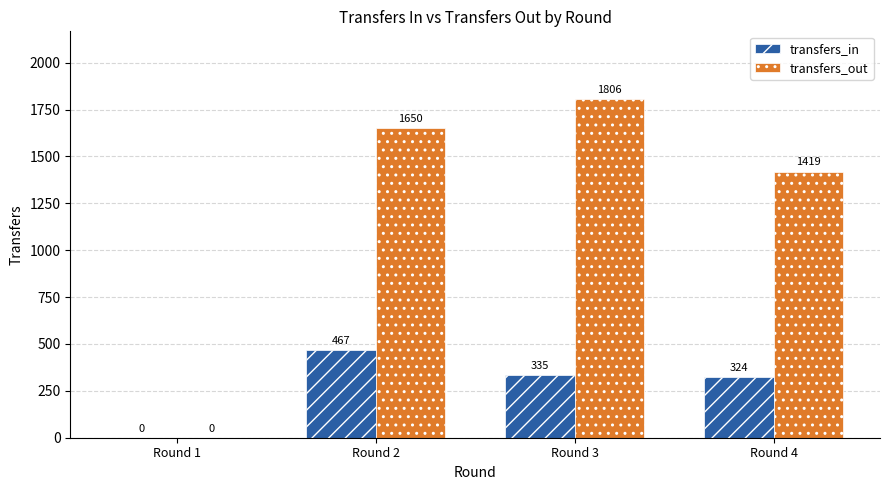

What is the approximate value of transfers_out at Round 2?

1650